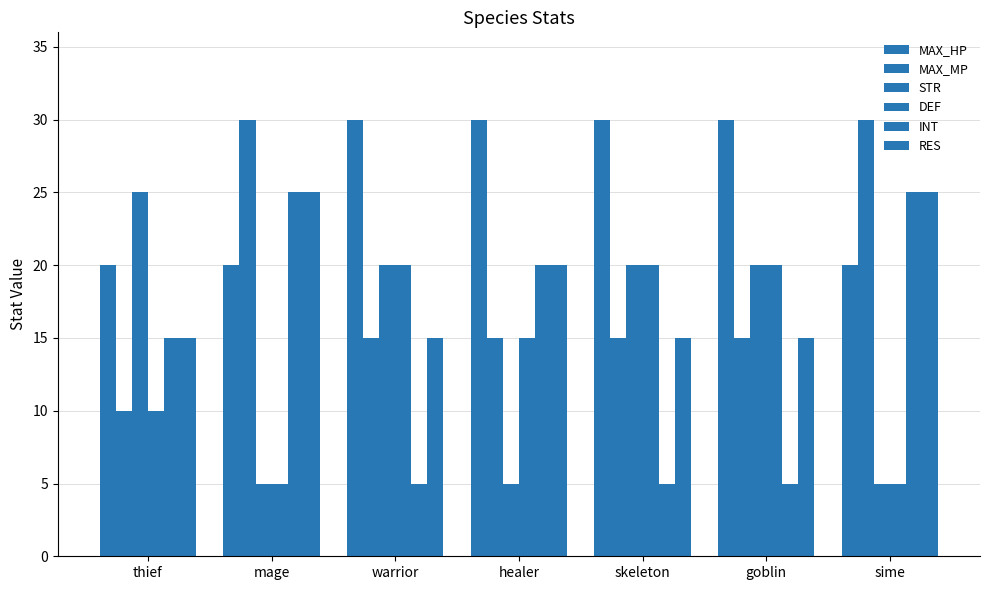

List the series in order of their peak value, highest first.

MAX_HP, MAX_MP, STR, INT, RES, DEF